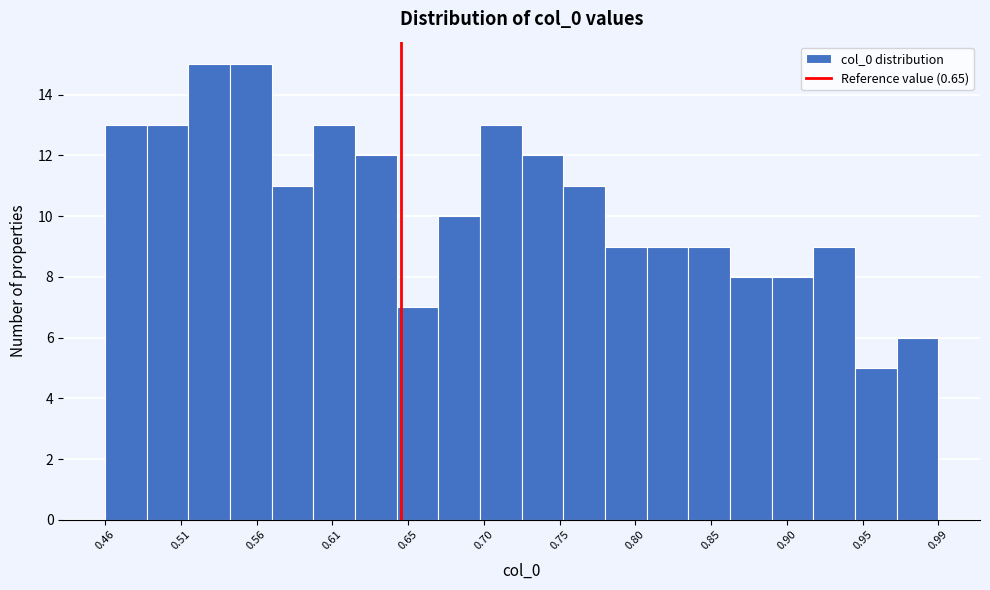

How tall is the bar that spans 0.515 to 0.540 on the x-axis? Neither the bar edges nor the heights are printed on the chart, so give them approximately, as read against the axes.

15